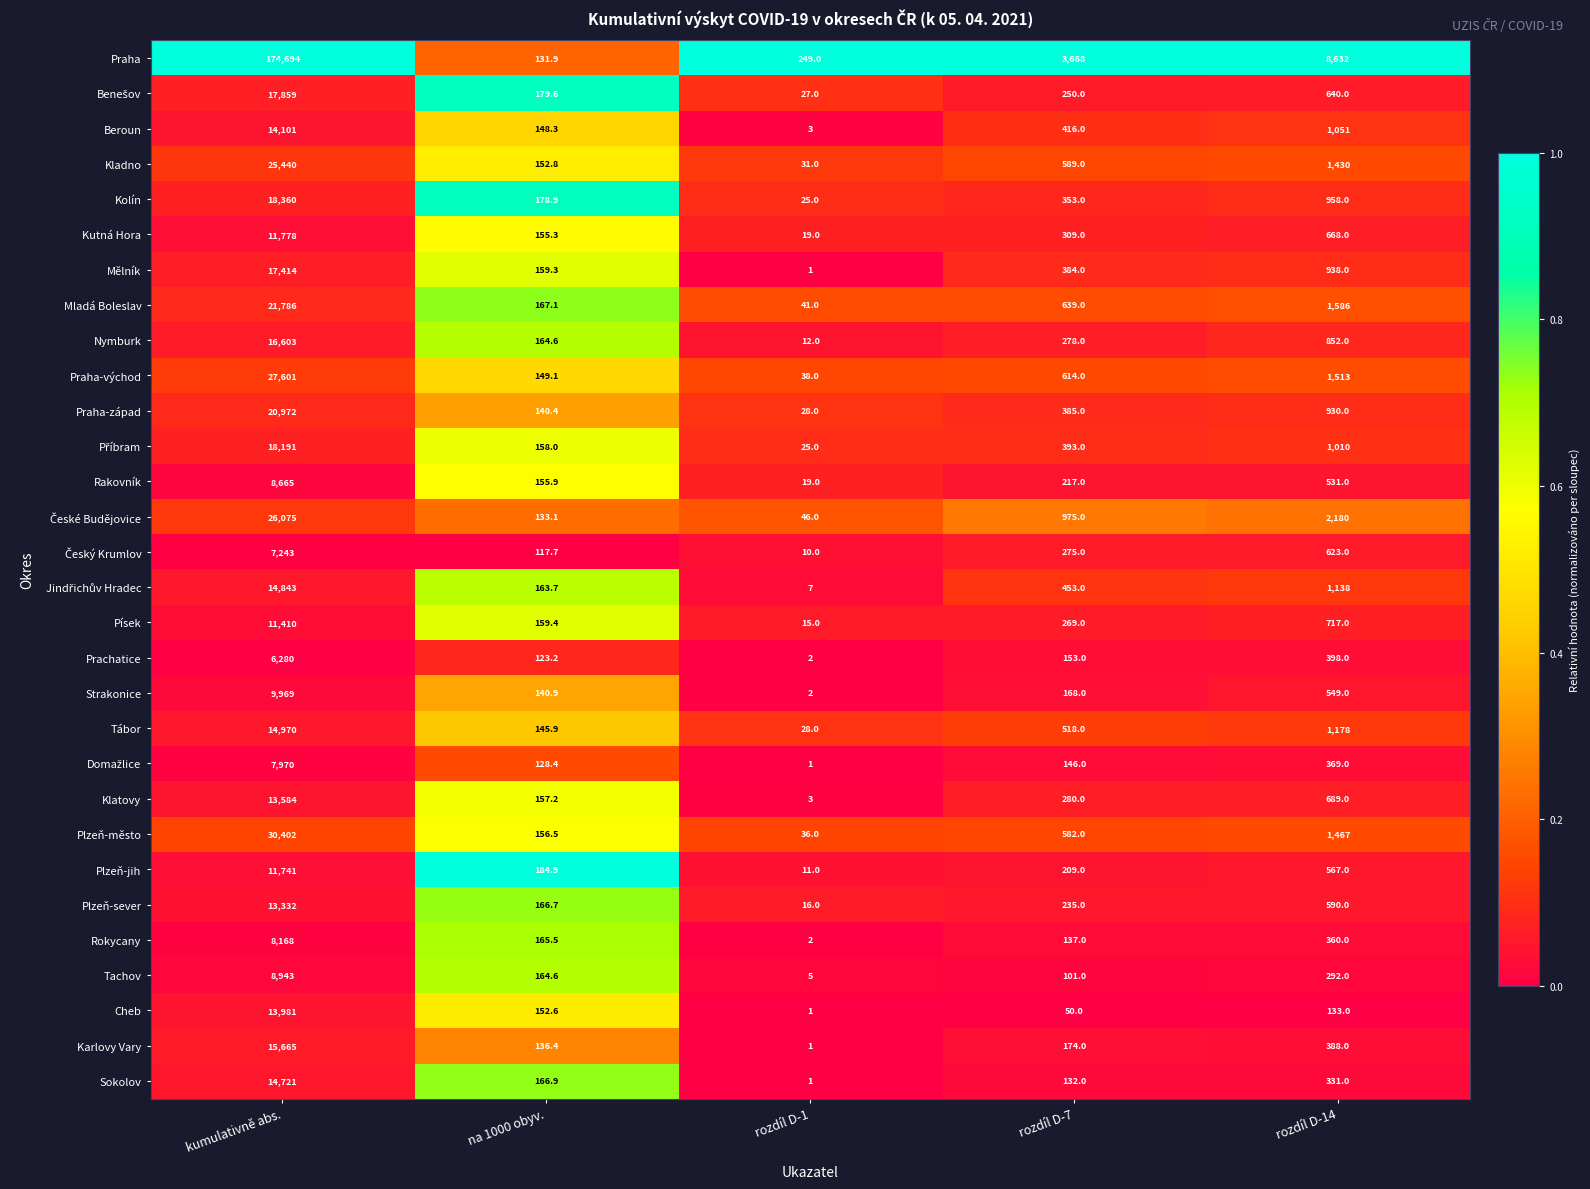

The Kolín series shows 169.2 at rozdíl D-7. True or false?

False